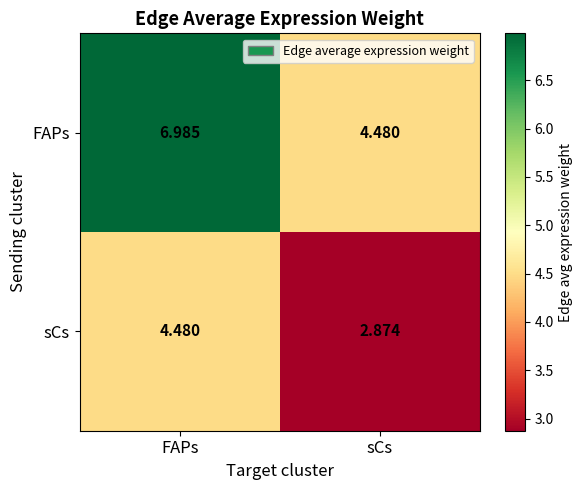

What is the total value across all series at FAPs?

11.5